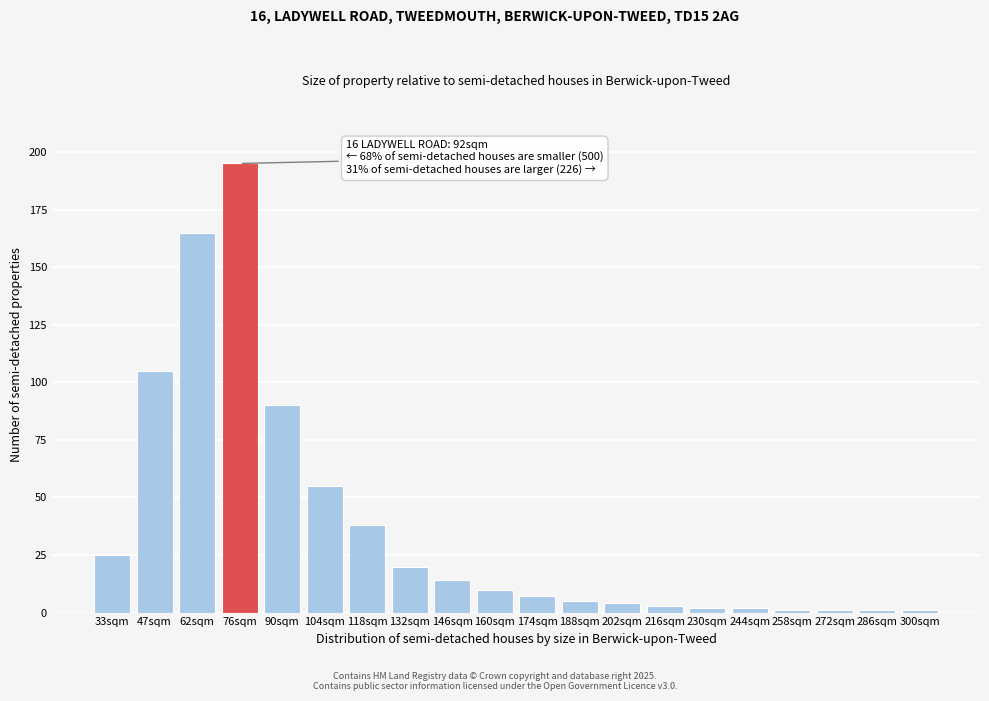

Reading left to right, transcribe all the data shown in this chart.

33sqm=25	47sqm=105	62sqm=165	76sqm=195	90sqm=90	104sqm=55	118sqm=38	132sqm=20	146sqm=14	160sqm=10	174sqm=7	188sqm=5	202sqm=4	216sqm=3	230sqm=2	244sqm=2	258sqm=1	272sqm=1	286sqm=1	300sqm=1